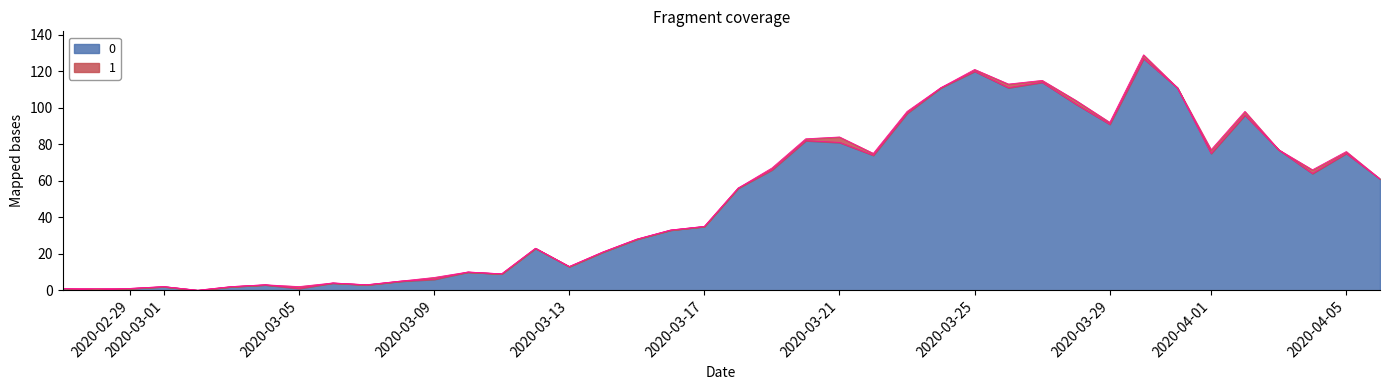

Does the chart display data point markers on the line(s)?

No